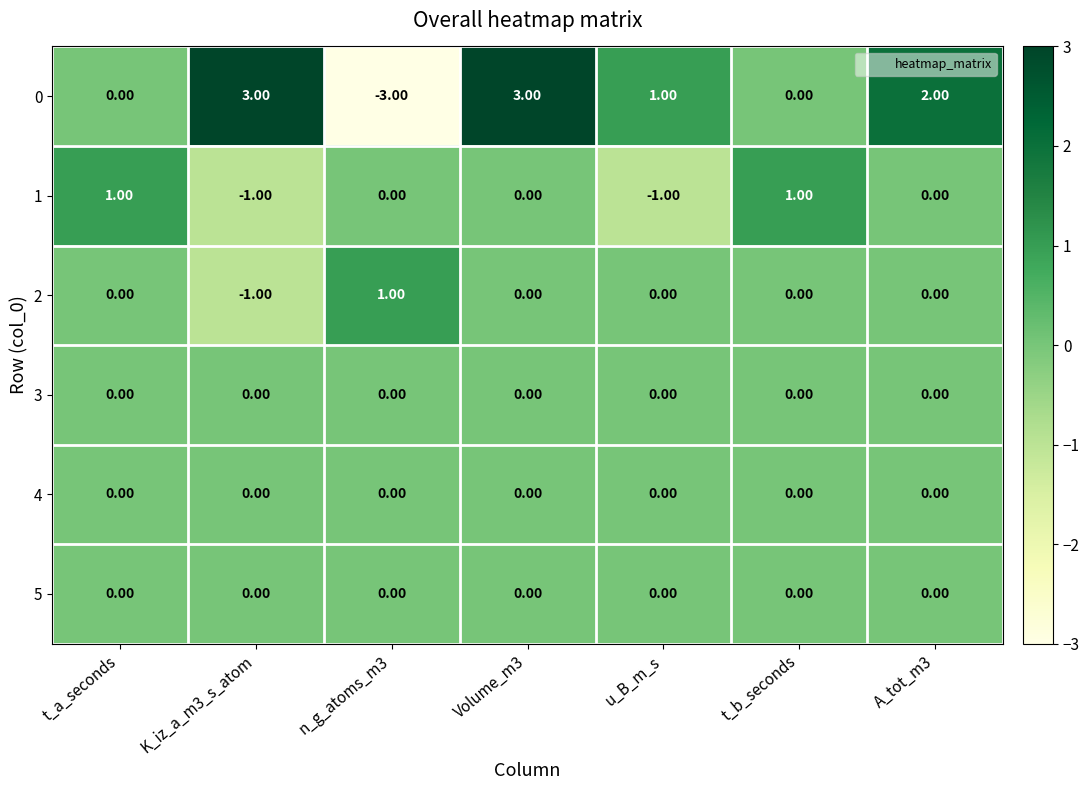

At how many categories does at least one series exceed -2?

7